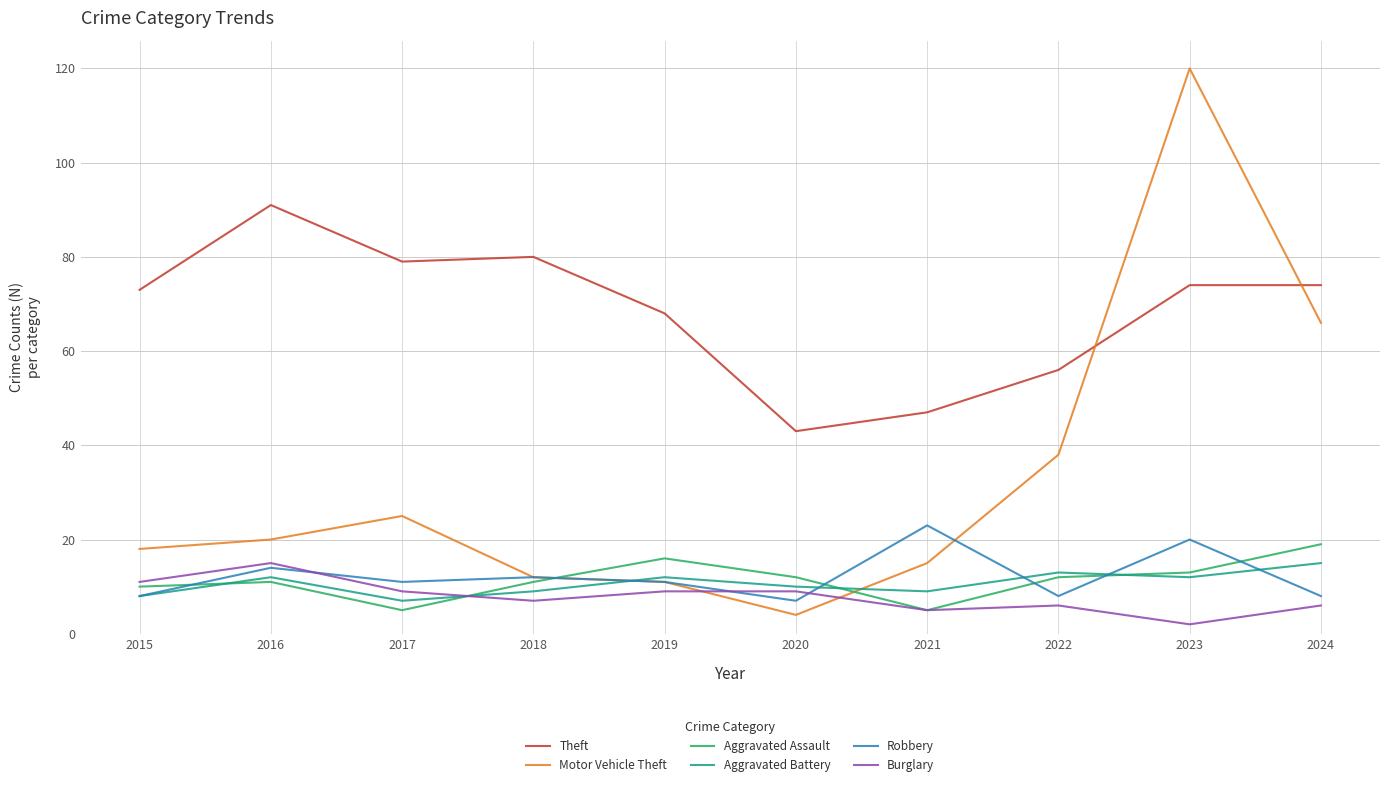

What value does the Theft series have at 2016?

91